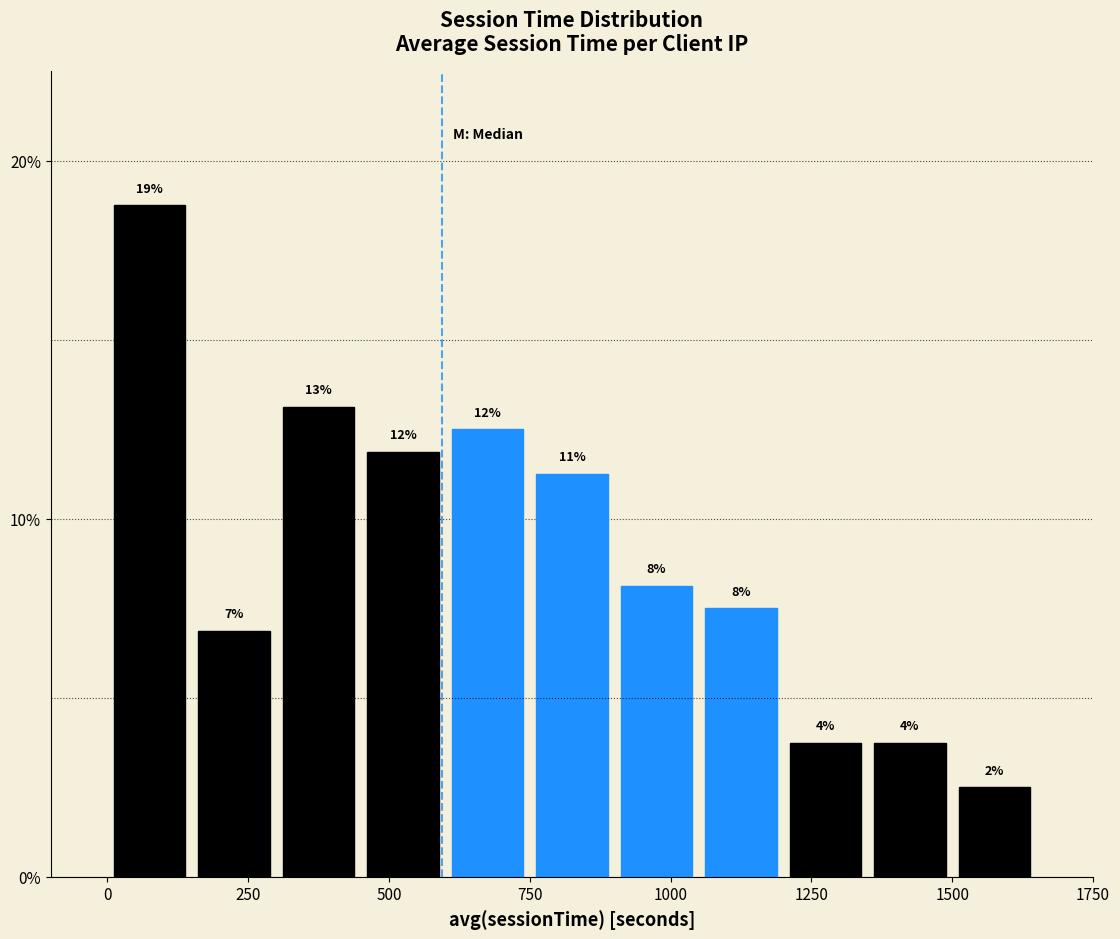

Read against the x-axis, roughly where is the centre of the tallest bar?

100